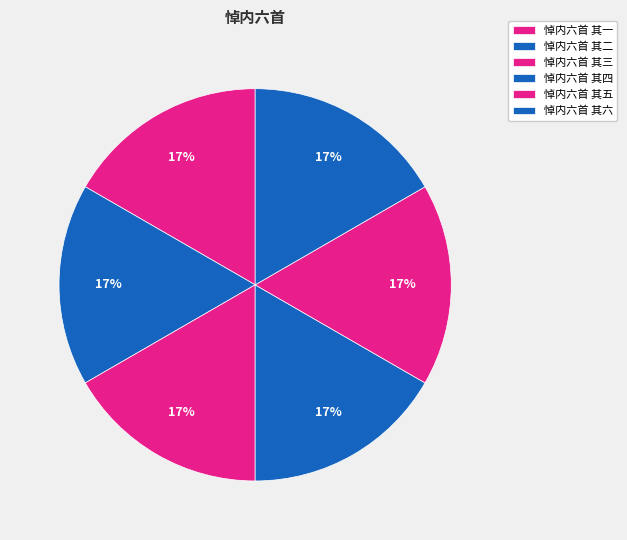

To the nearest percent, what is the average slice percentage?

17%